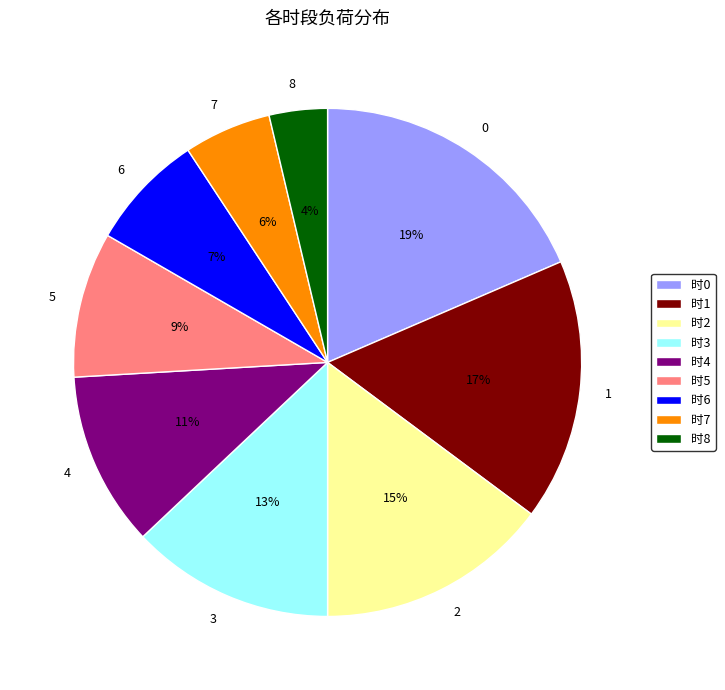

To the nearest percent, what is the difference between the 3 and 7 slice percentages?

7%